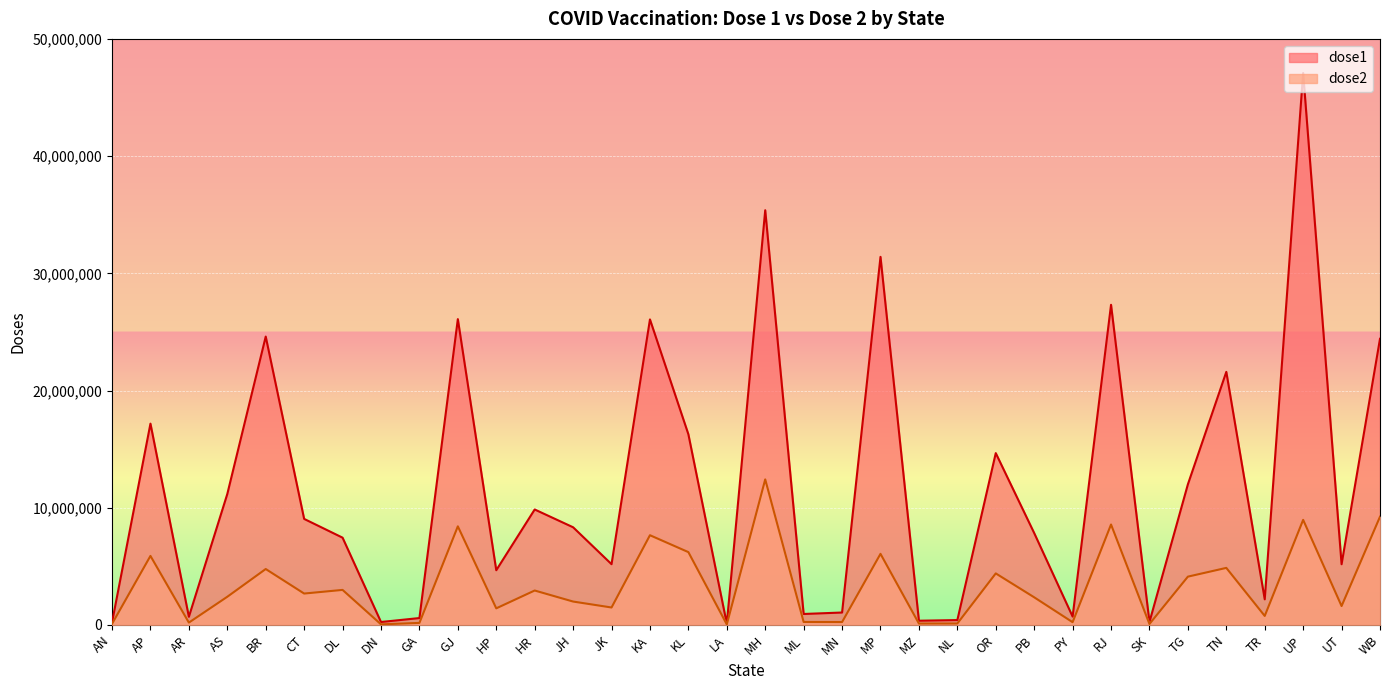

Reading left to right, list all the values displayed in this chart.

dose1: AN=211352	AP=17173767	AR=693229	AS=11169045	BR=24602885	CT=9044399	DL=7443995	DN=248832	GA=585375	GJ=26088256	HP=4666570	HR=9848887	JH=8330660	JK=5181826	KA=26064421	KL=16264557	LA=106747	MH=35380991	ML=933473	MN=1057502	MP=31403605	MZ=358448	NL=413793	OR=14658200	PB=7837724	PY=711000	RJ=27312195	SK=250211	TG=11995143	TN=21590331	TR=2183774	UP=47088393	UT=5177995	WB=24412451
dose2: AN=89177	AP=5887868	AR=198054	AS=2401736	BR=4769429	CT=2676606	DL=2987317	DN=48916	GA=171606	GJ=8411083	HP=1414291	HR=2935555	JH=1993942	JK=1486987	KA=7652697	KL=6210906	LA=43465	MH=12415882	ML=251466	MN=245530	MP=6064393	MZ=116566	NL=121018	OR=4394768	PB=2356644	PY=232299	RJ=8567019	SK=79300	TG=4118807	TN=4866114	TR=766699	UP=8962824	UT=1610486	WB=9231520